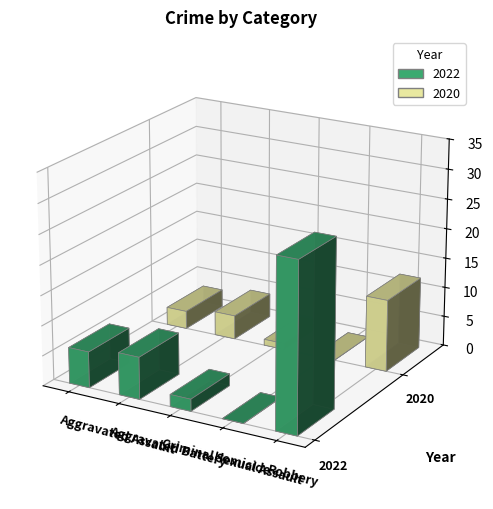

What is the total value across all series at Total?

149